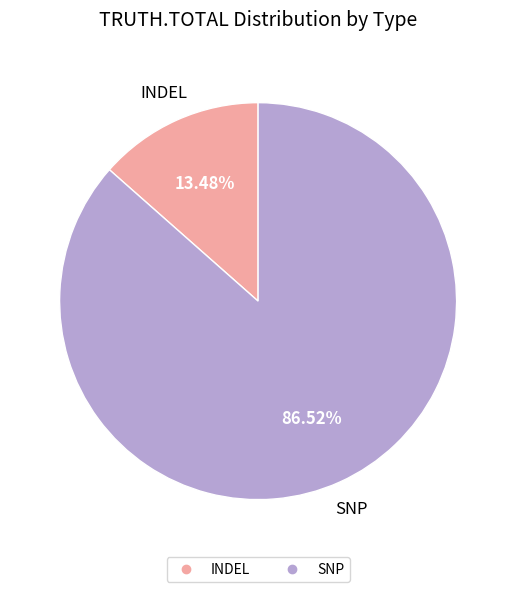

Rank the categories by value from lowest to highest.

INDEL, SNP